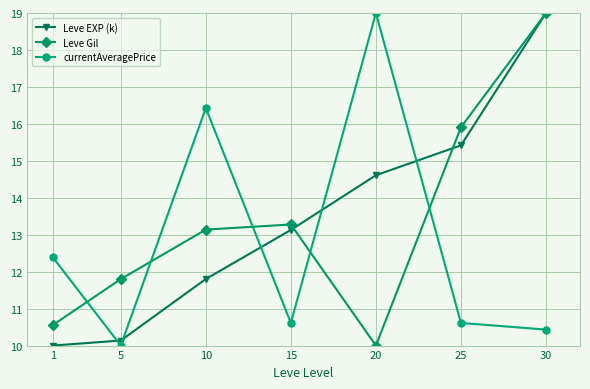

What is the difference between the highest and lowest values at 5?

1.8